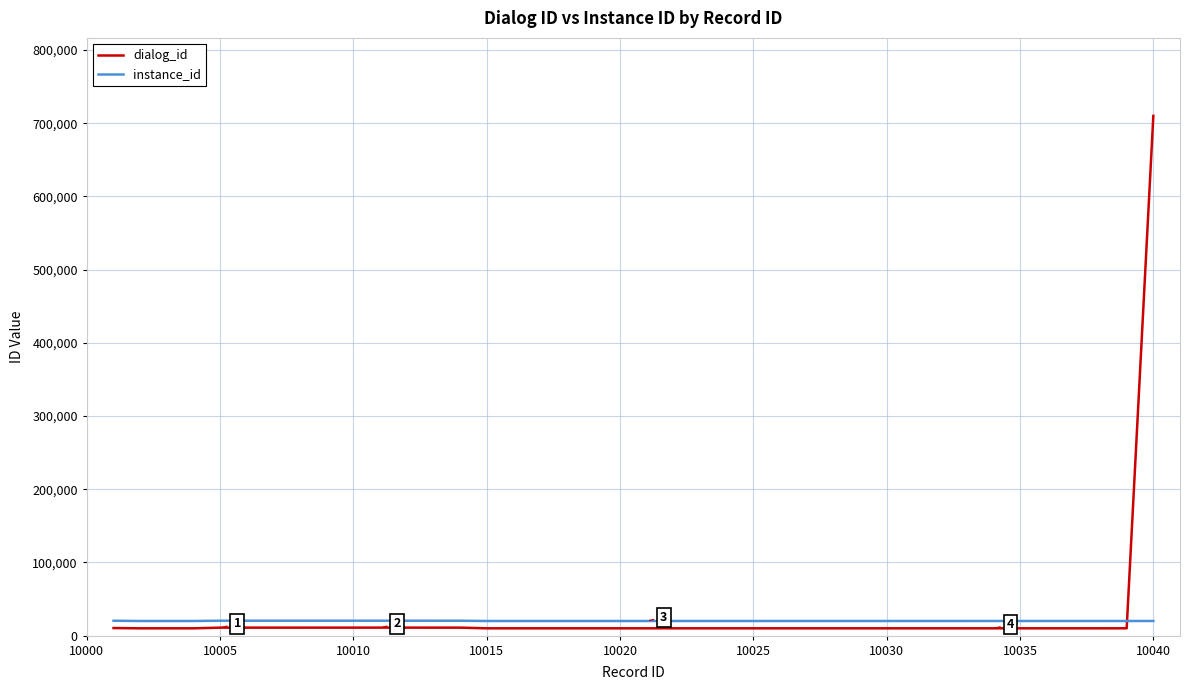

How many times do dialog_id and instance_id cross each other?

1